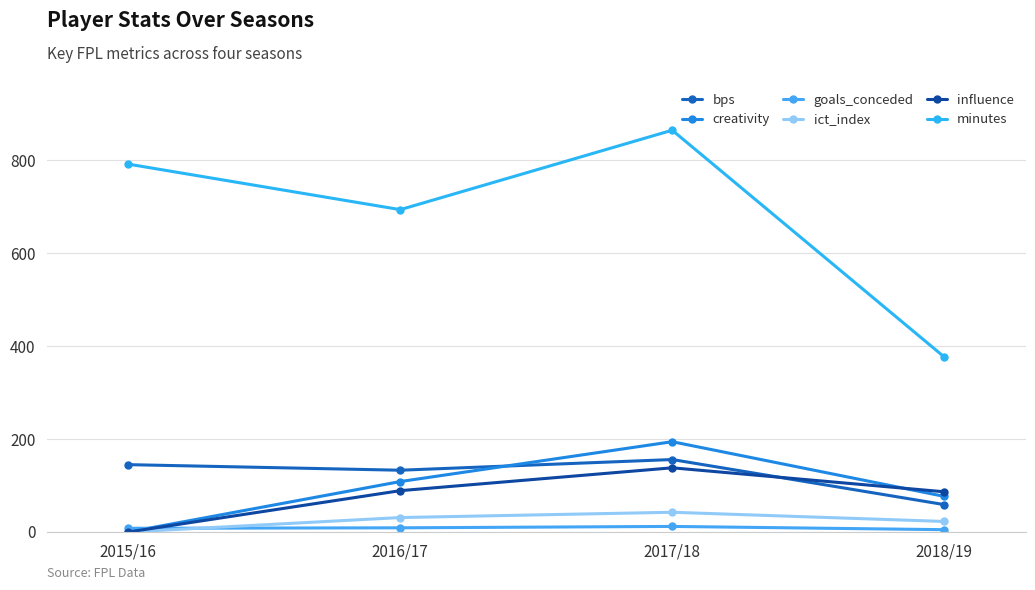

Between 2015/16 and 2016/17, which series saw the biggest shift?

creativity